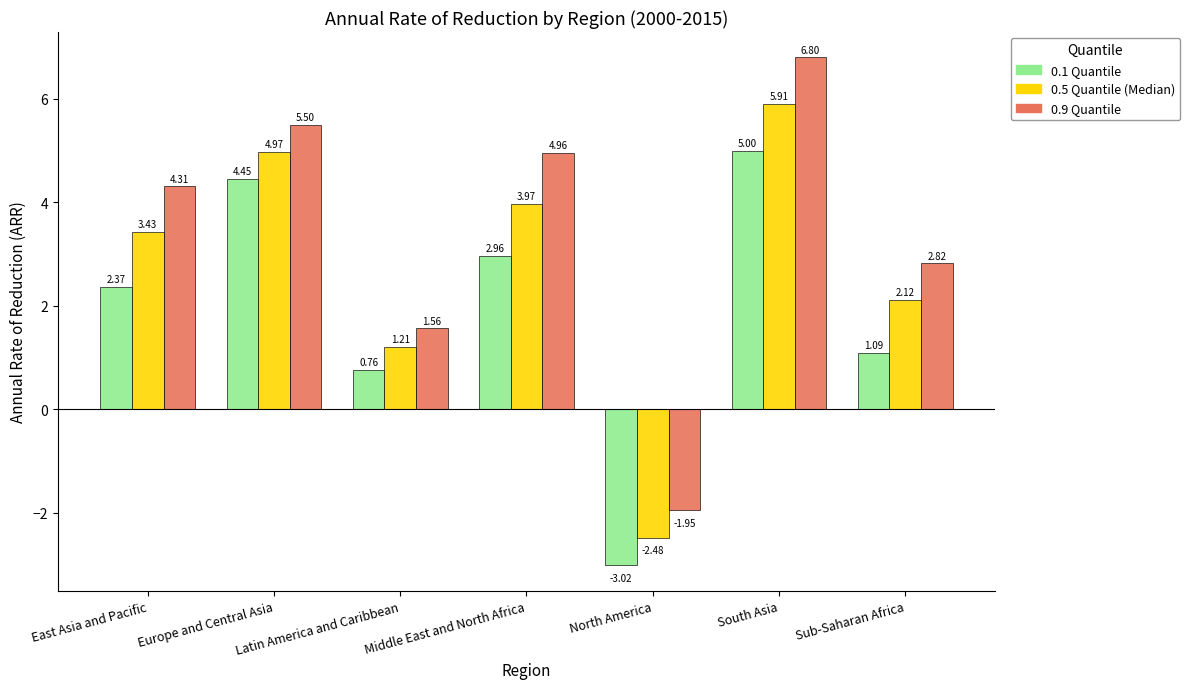

What is the spread (max minus min) of values at East Asia and Pacific?

1.9